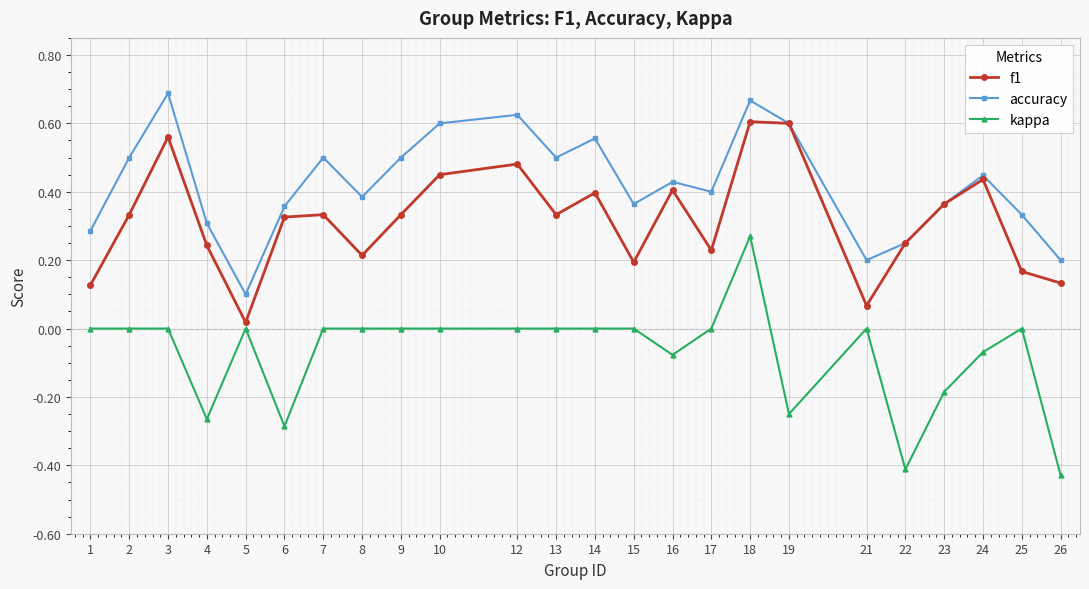

Count the number of data series in this chart.

3